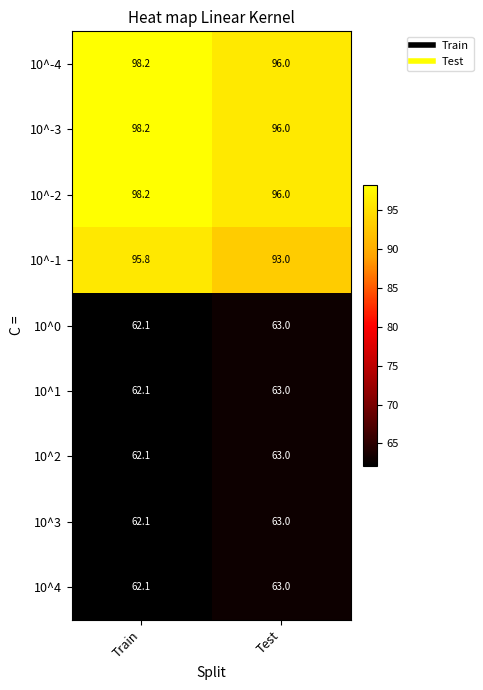

What value does the 10^-1 series have at Test?

93.0